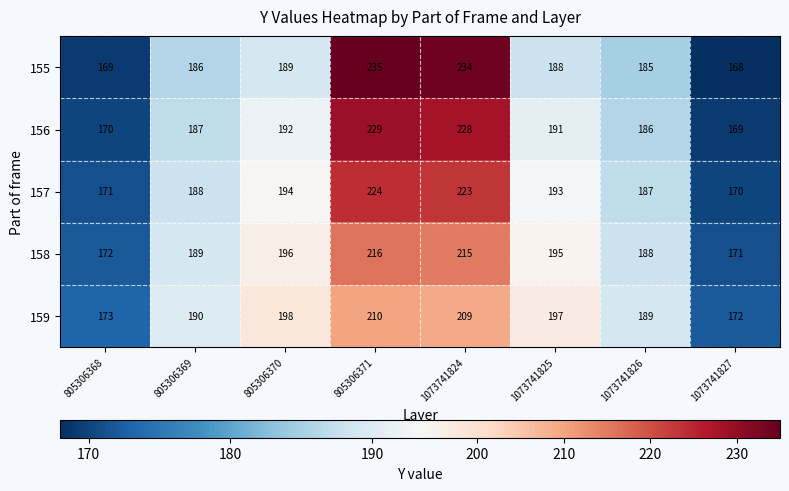

What is the approximate value of 157 at 805306370?

194